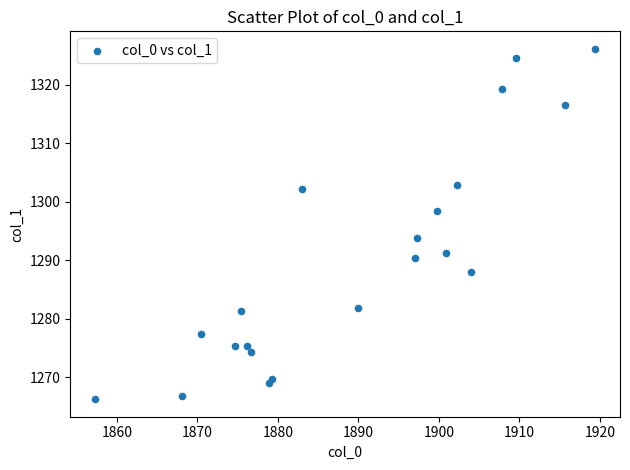

What is the range of Y values (max minus min)?

59.9